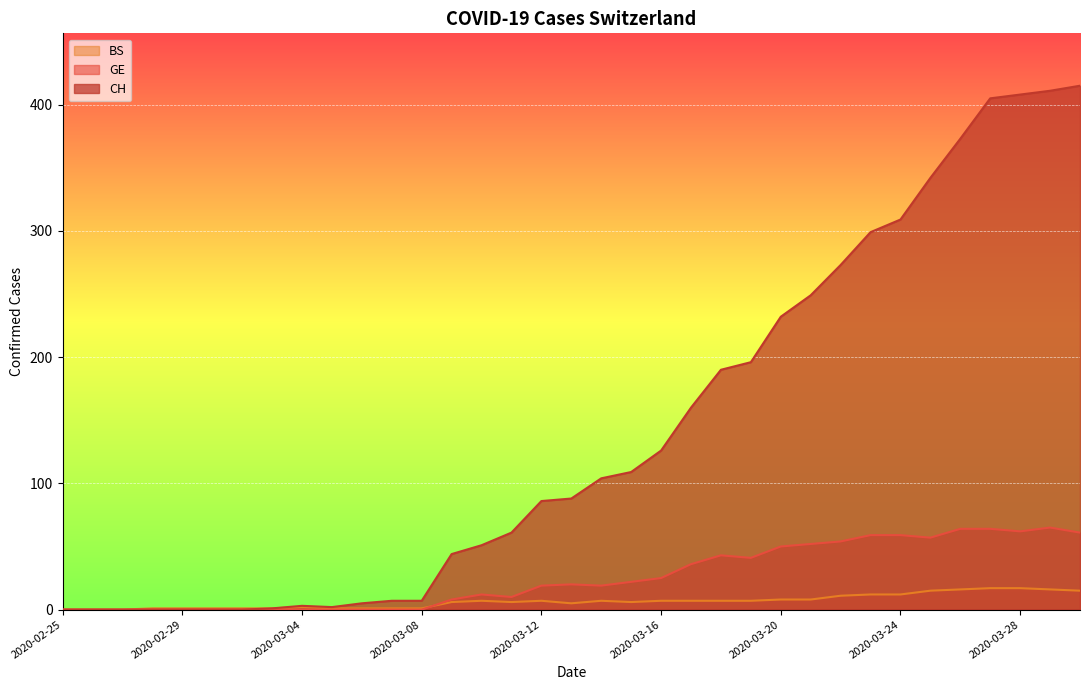

True or false: CH has a value of 0 at 2020-02-25.

True